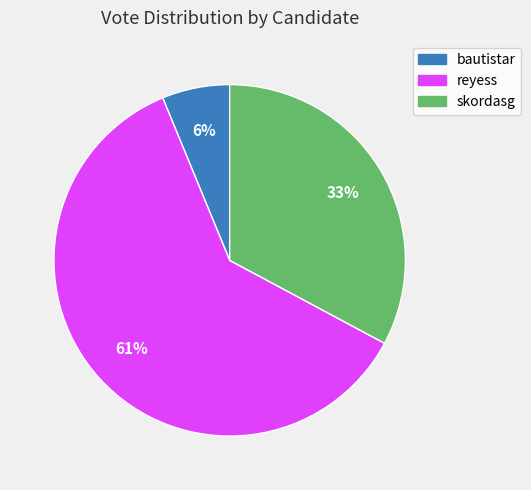

Is the sum of bautistar and reyess greater than half?

Yes